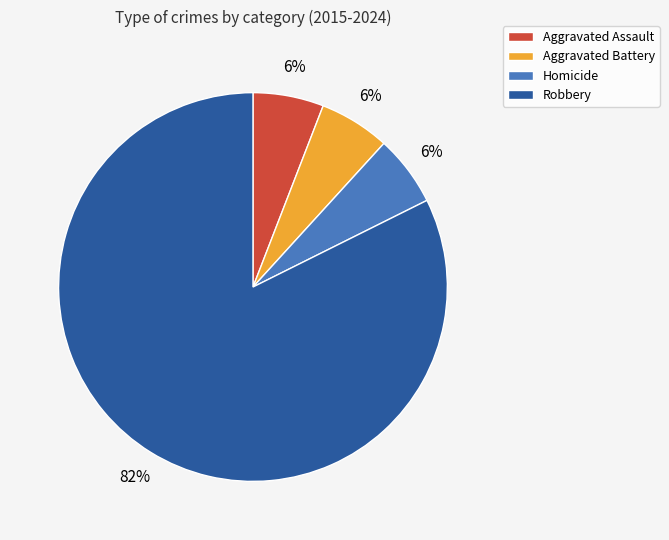

True or false: Aggravated Battery accounts for 6% of the total.

True